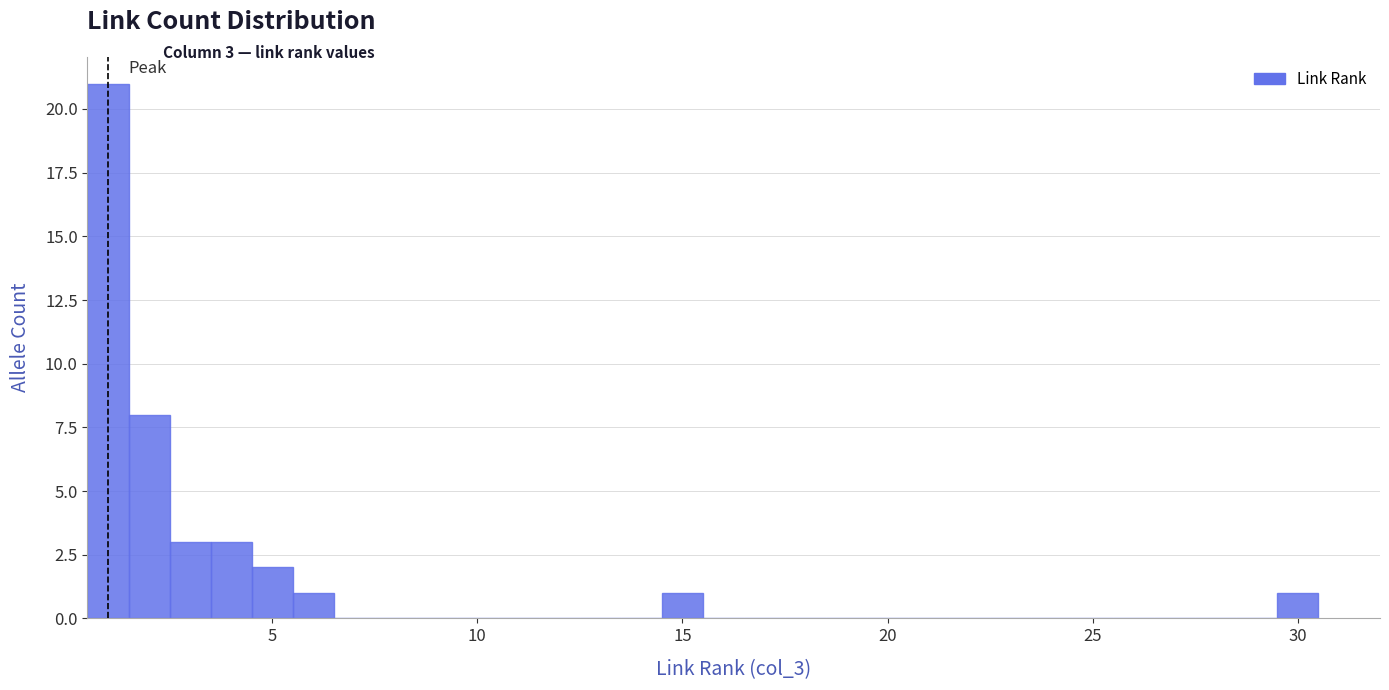

Read against the x-axis, roughly where is the centre of the tallest bar?

1.0